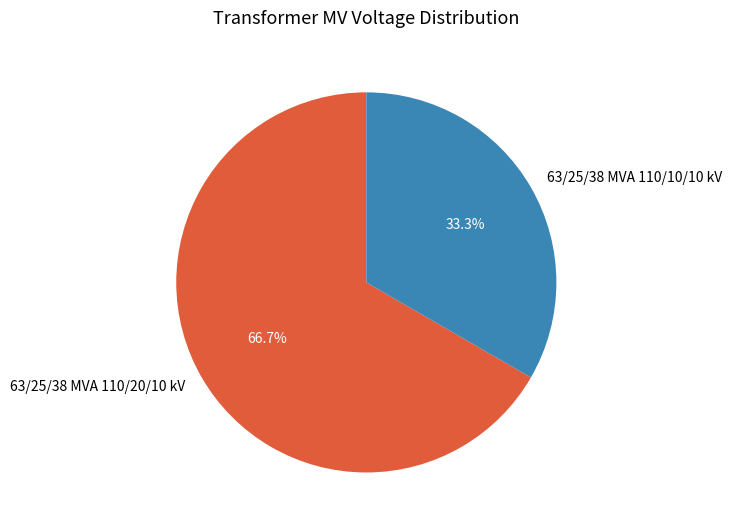

To the nearest percent, what portion does 63/25/38 MVA 110/20/10 kV represent?

67%